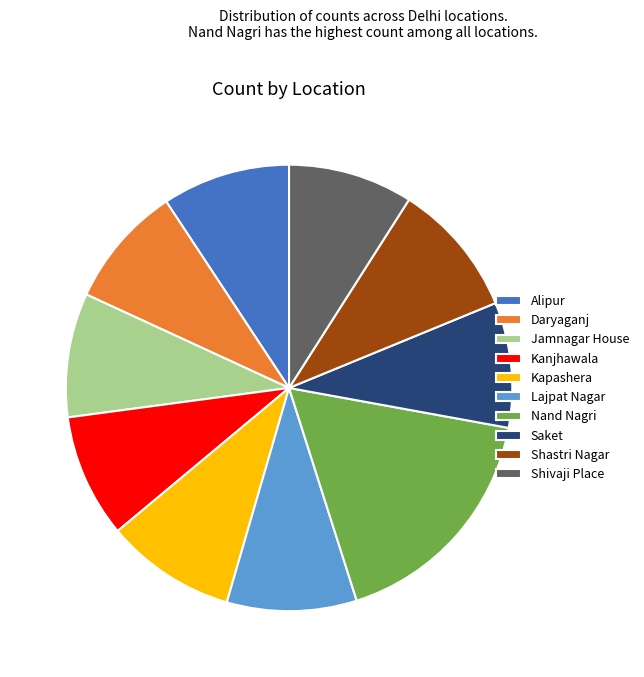

Does Kapashera represent more than half of the total?

No